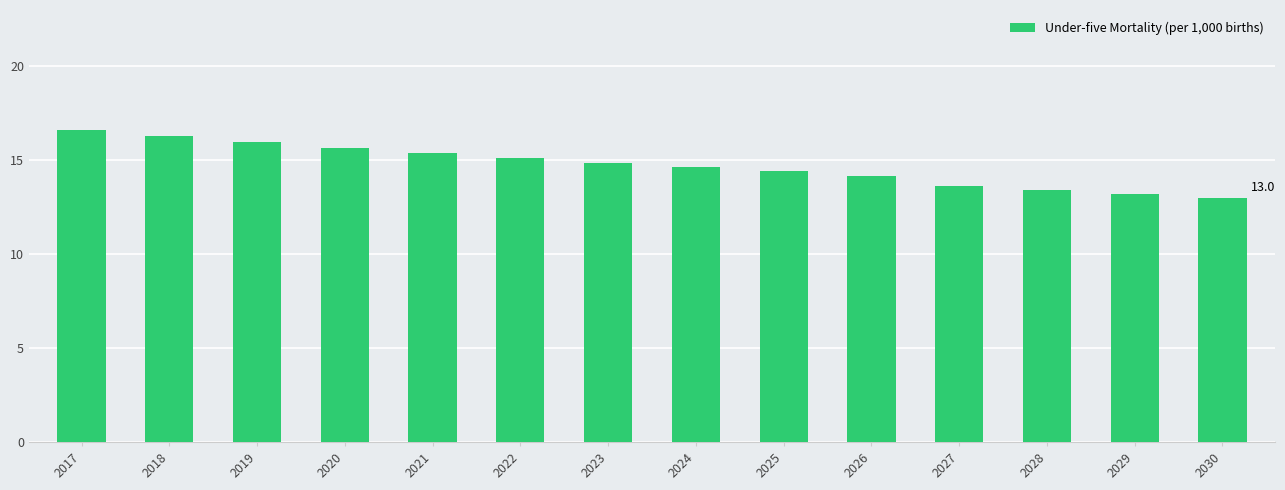

What is the average value?

14.7